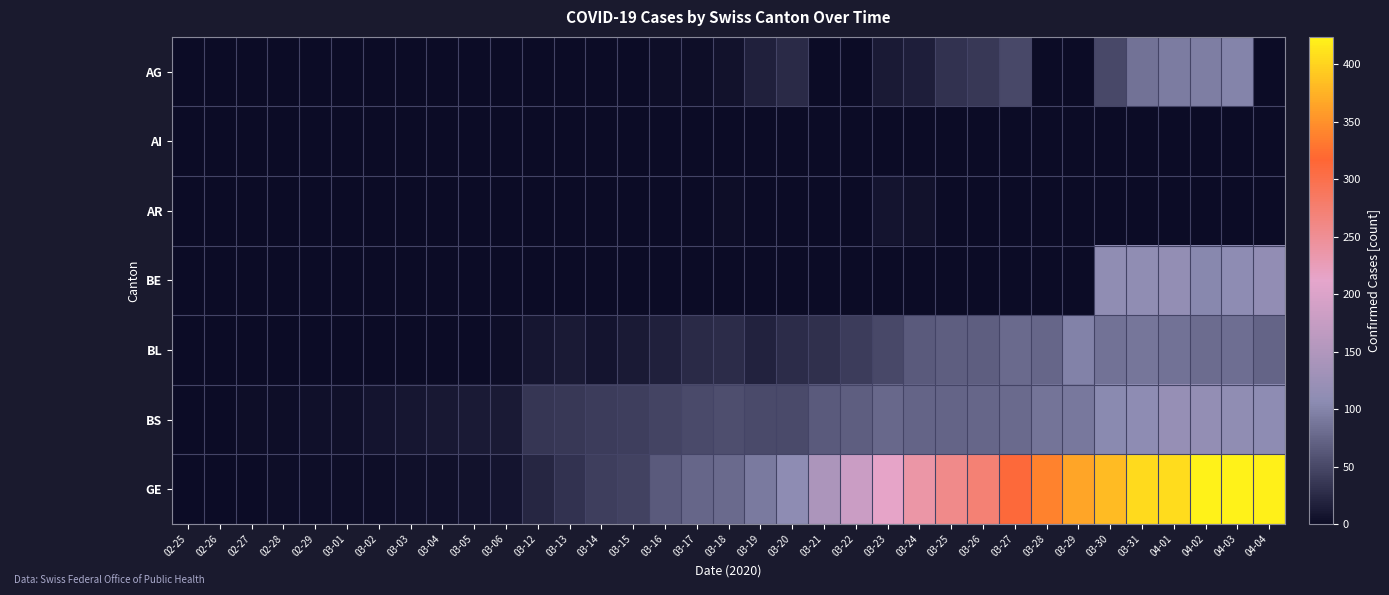

Rank the series at 03-28 from highest to lowest value.

GE, BS, BL, AG, AI, AR, BE